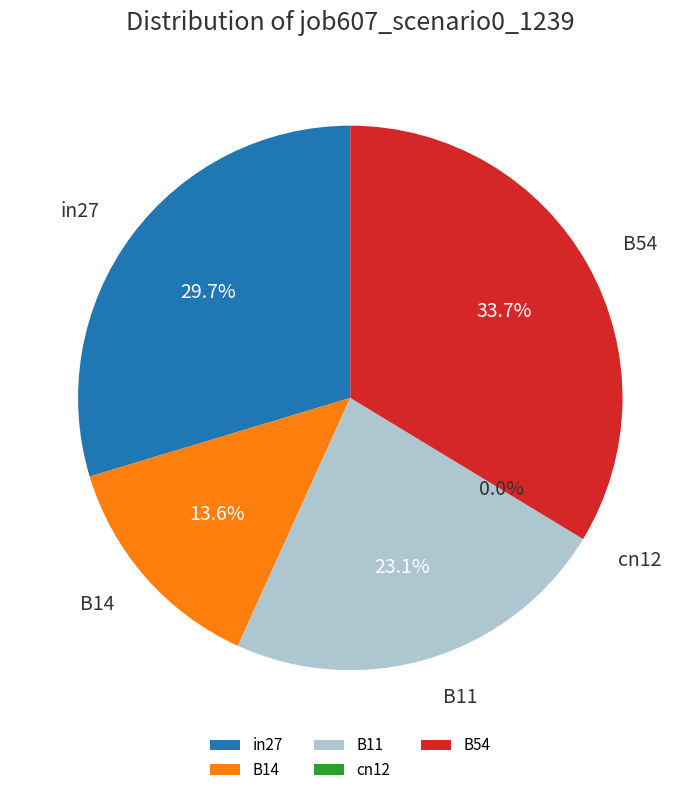

To the nearest percent, what is the difference between the cn12 and B54 slice percentages?

34%